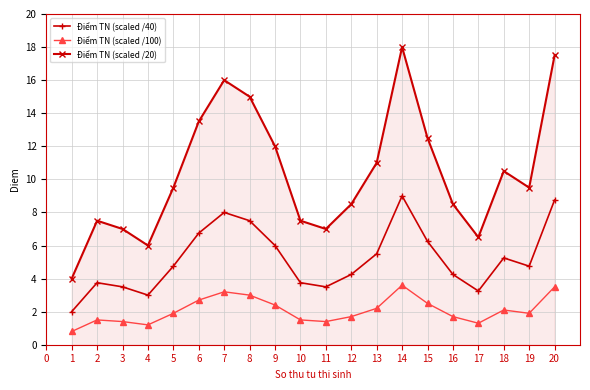

What is the difference between the maximum and second lowest values in the Điểm TN (scaled /40) series?

6.0